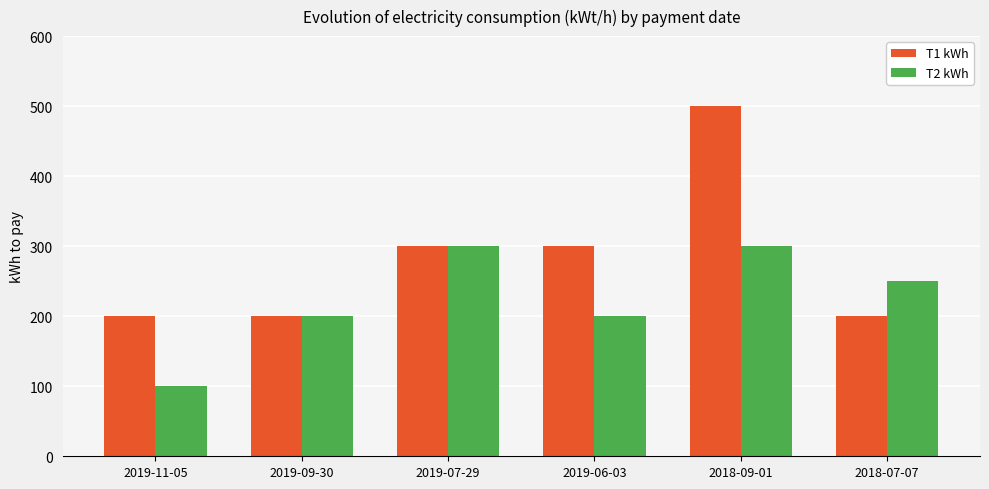

Count the number of categories in the chart.

6